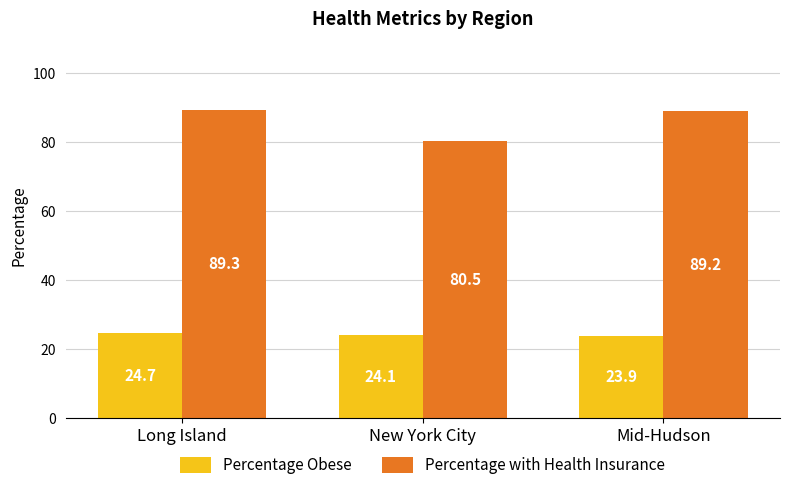

What is the sum of the Percentage Obese values at Long Island and New York City?

48.8